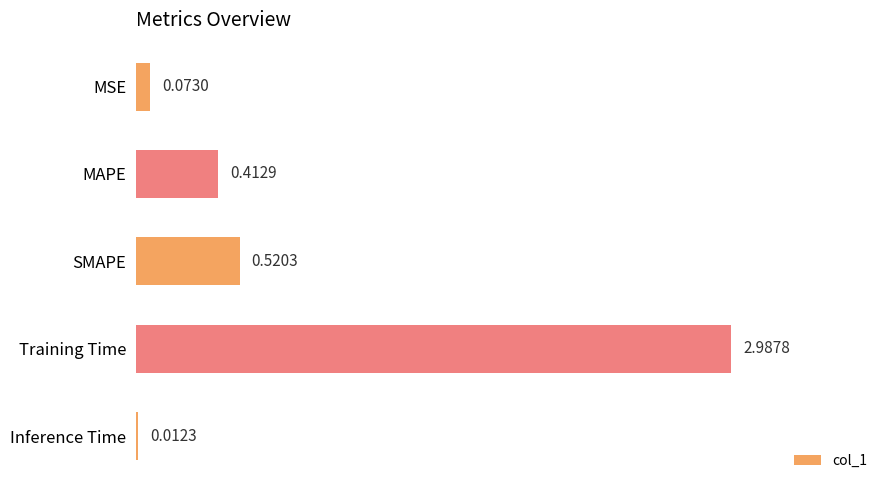

Which label corresponds to the largest value in the chart?

Training Time